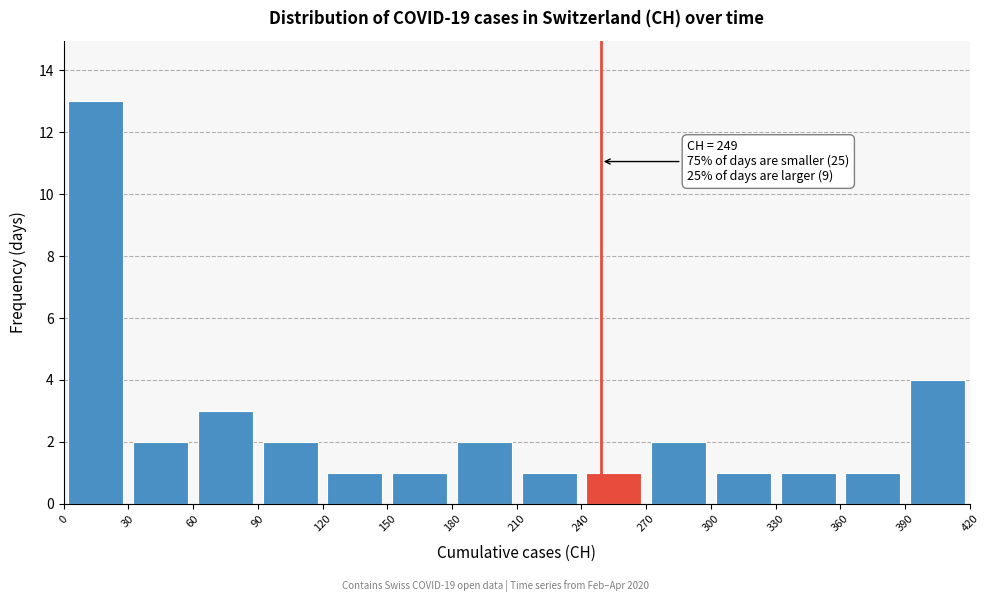

Which range on the x-axis has the tallest bar?

0 to 30